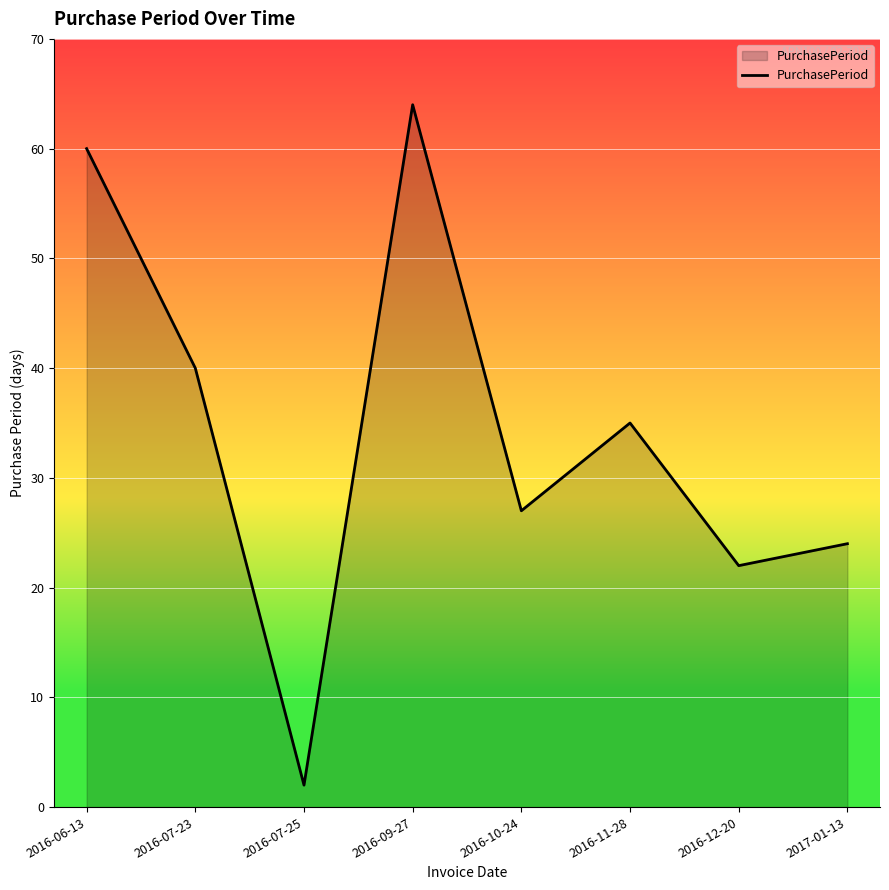

Does the chart display data point markers on the line(s)?

No